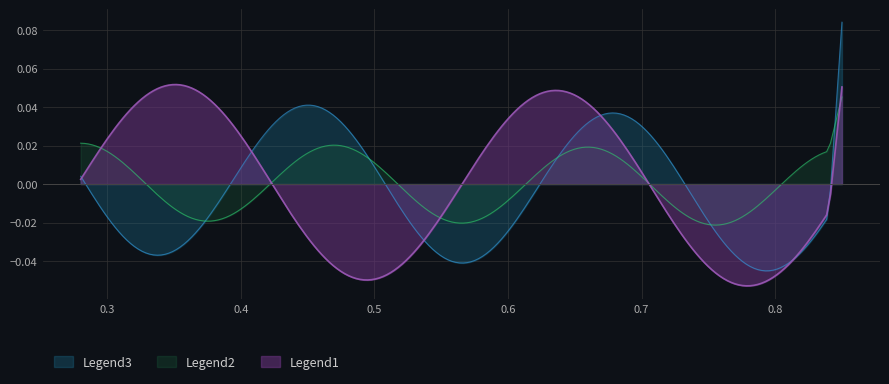

Rank the series by their maximum value, from lowest to highest.

Legend2, Legend1, Legend3